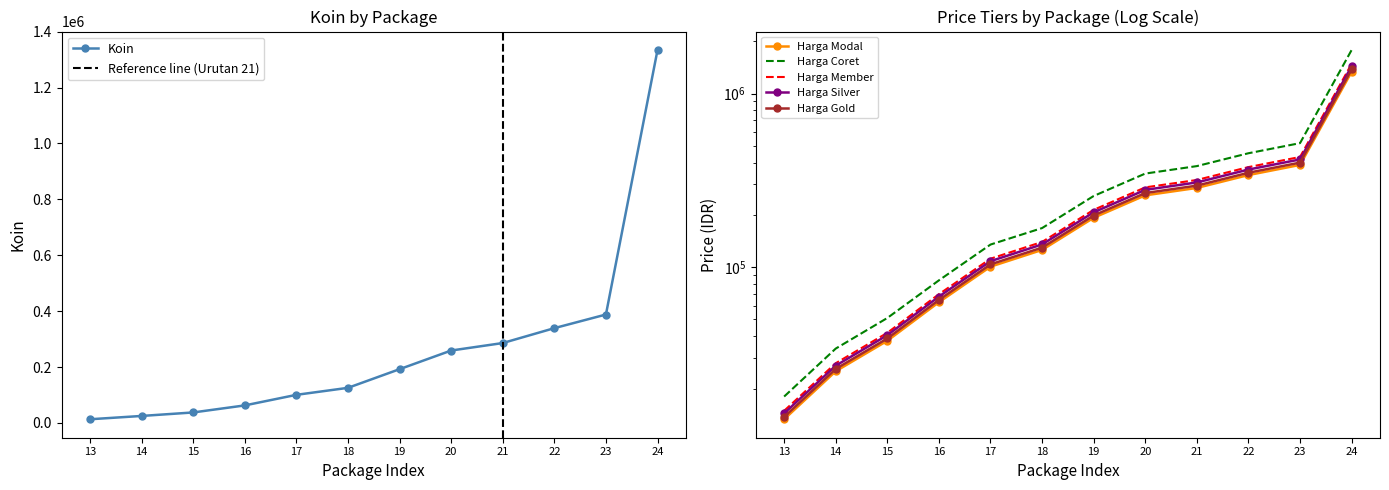

What is the minimum value shown in the chart?

13321